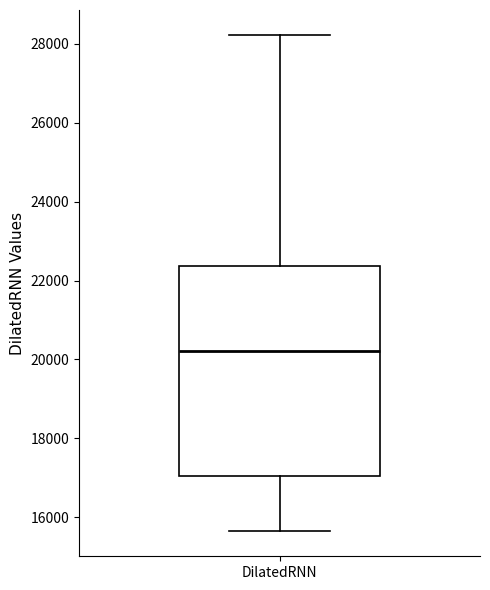

Transcribe this box plot: give where the median line is, the range the box spans, and where the two whiskers end, as read against the y-axis. The values are not printed on the chart, so give them approximately, as read against the axis.

median 20200, box 17000 to 22400, whiskers 15600 to 28200